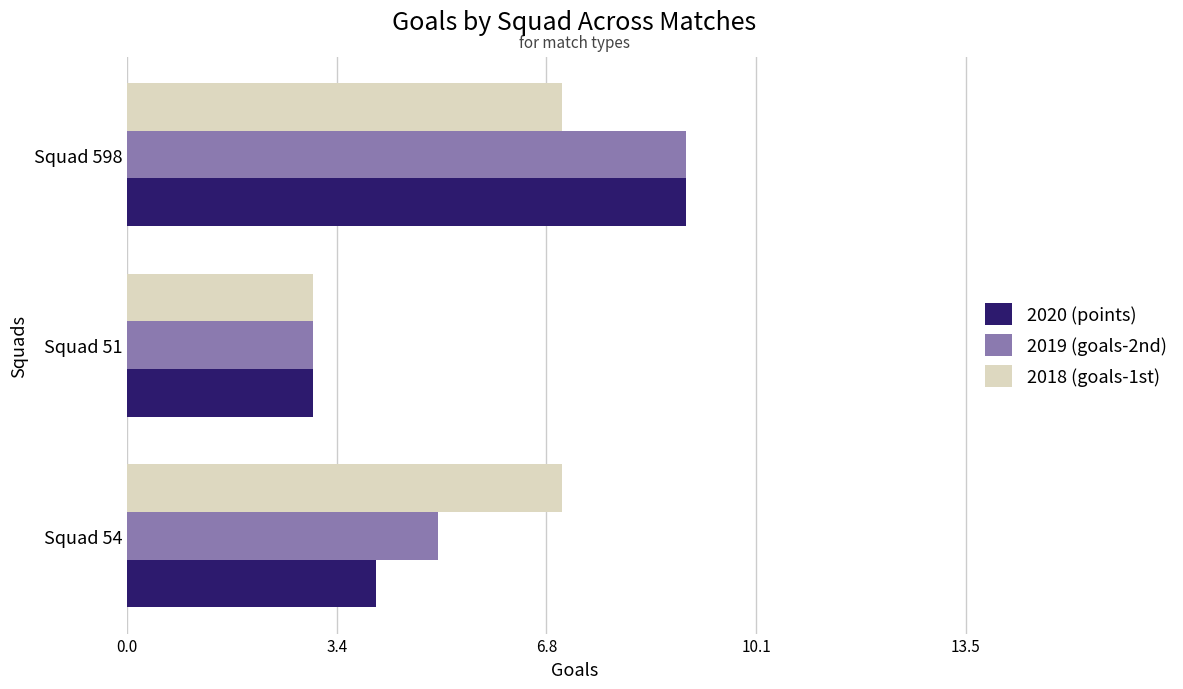

The 2020 (points) series shows 9 at Squad 598. True or false?

True